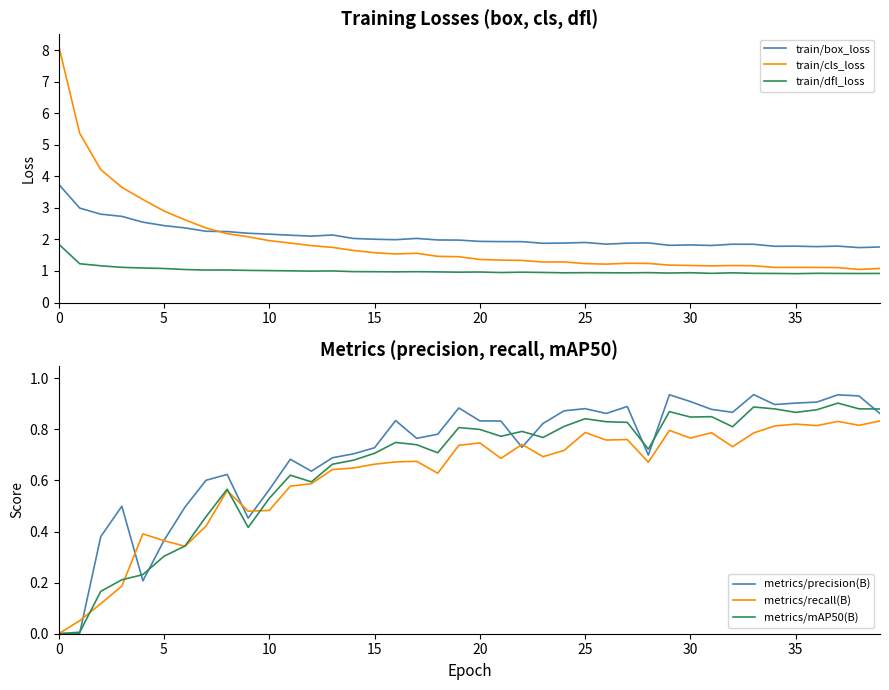

What is the difference between the second highest and second lowest values in the metrics/precision(B) series?

0.9